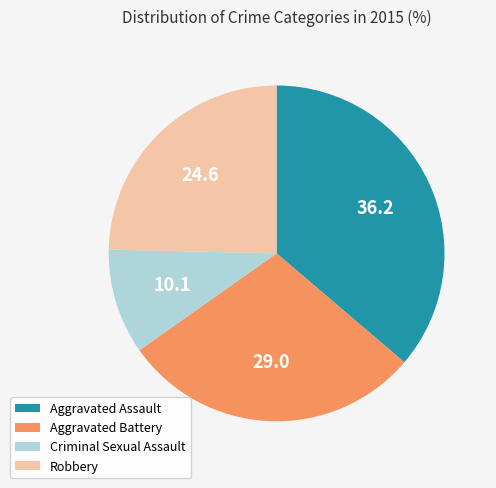

Between Criminal Sexual Assault and Robbery, which is larger?

Robbery